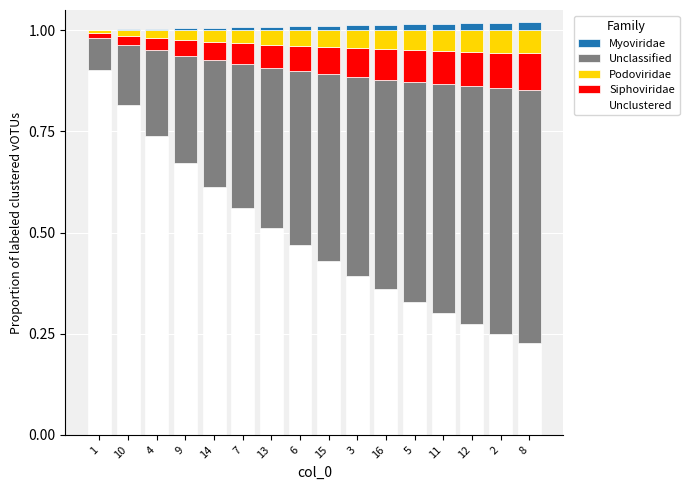

Is it true that Unclustered equals 0.3 at 1?

False